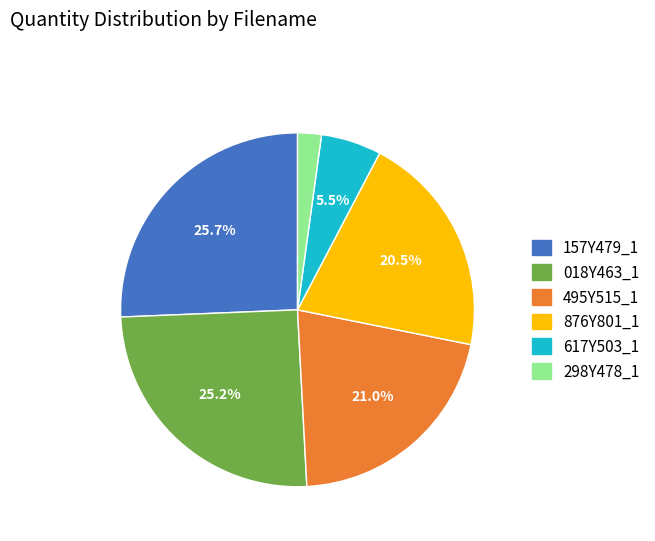

Is there any slice that represents more than half of the pie?

No